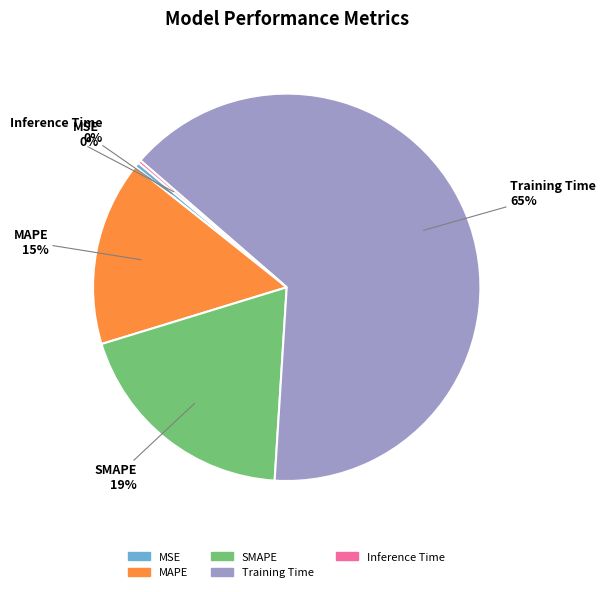

True or false: SMAPE accounts for 19% of the total.

True